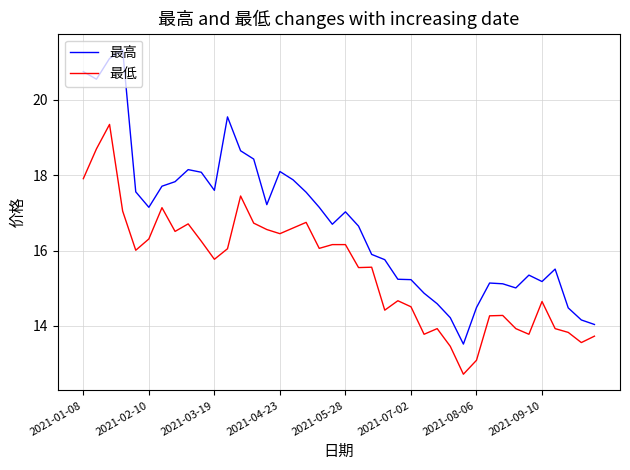

Rank the series by their maximum value, from highest to lowest.

最高, 最低